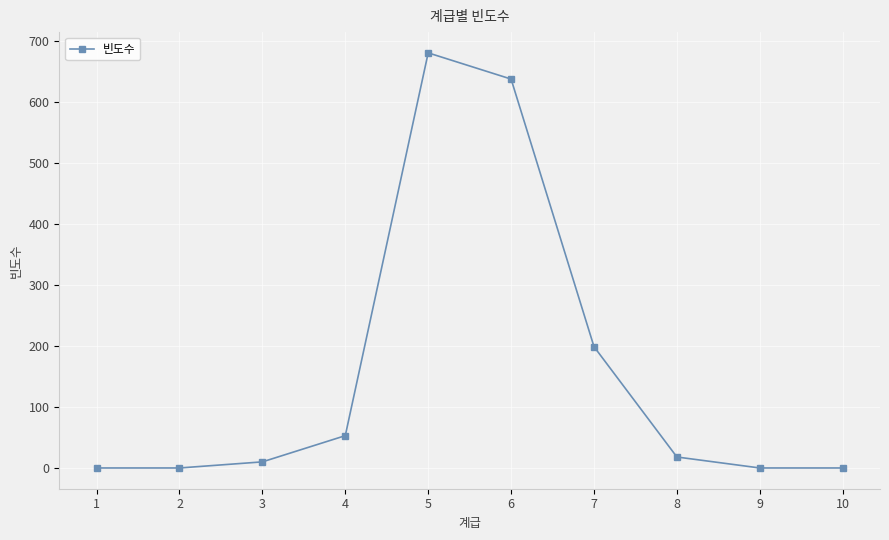

True or false: there are more than 0 points higher than both neighbors.

True